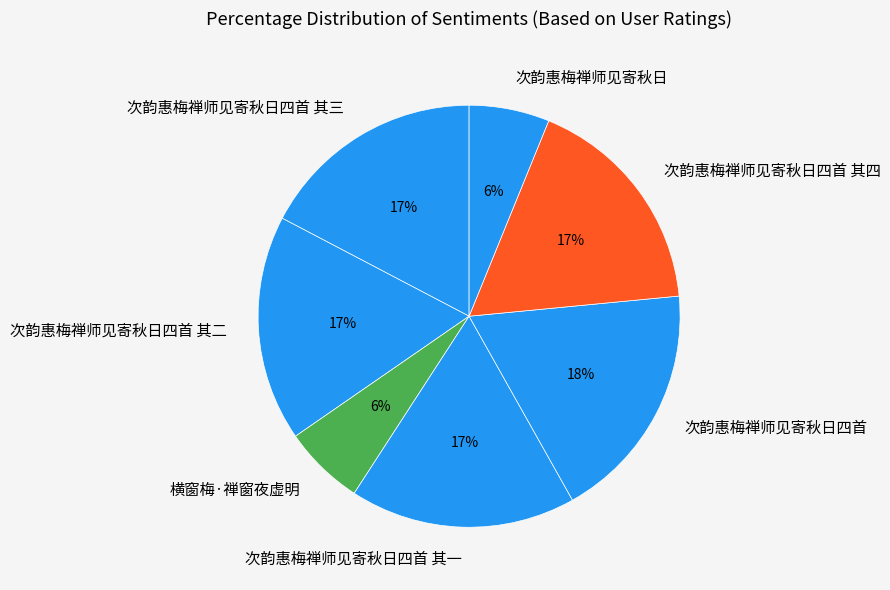

Which has a higher value, 次韵惠梅禅师见寄秋日四首 其四 or 次韵惠梅禅师见寄秋日四首?

次韵惠梅禅师见寄秋日四首